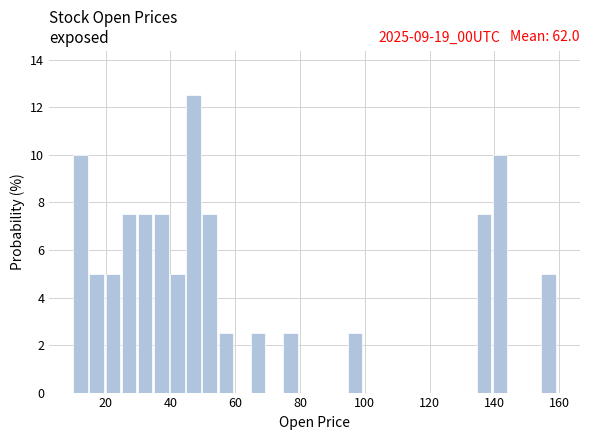

Read against the x-axis, roughly where is the centre of the tallest bar?

48